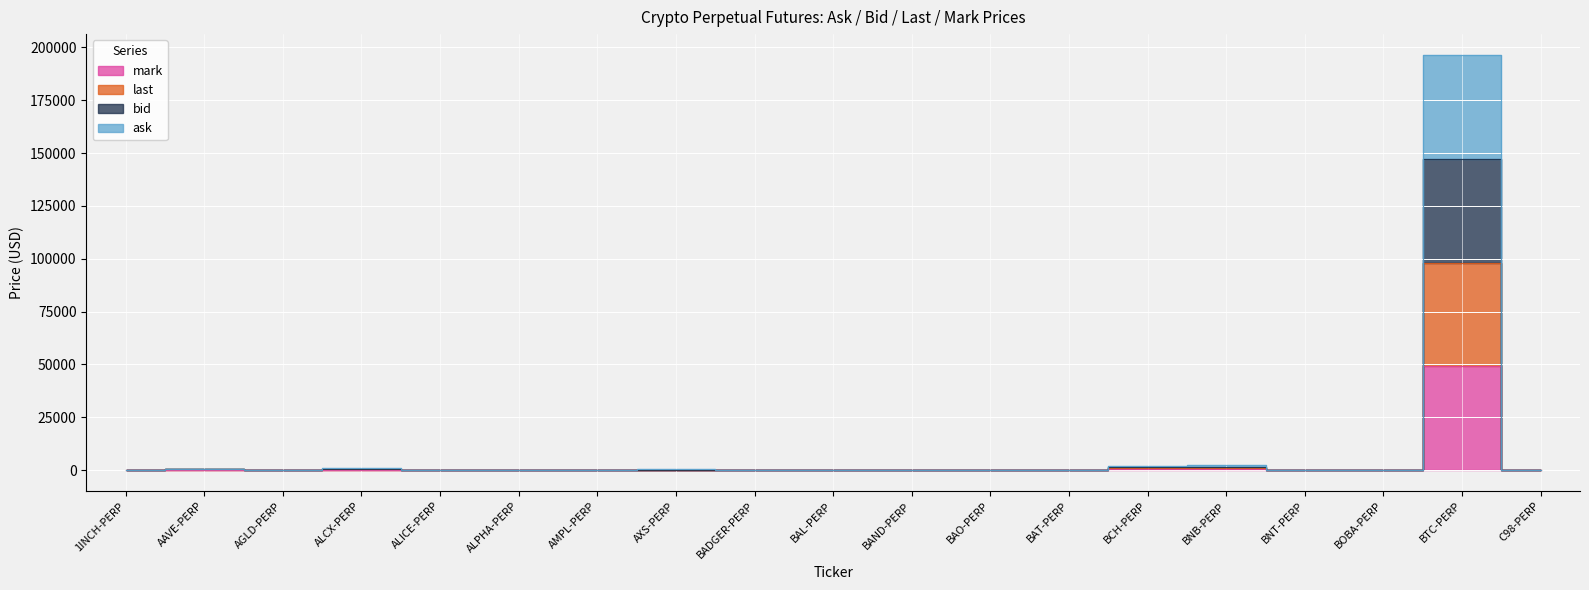

Is the value of last at BOBA-PERP greater than the value of bid at AGLD-PERP?

Yes